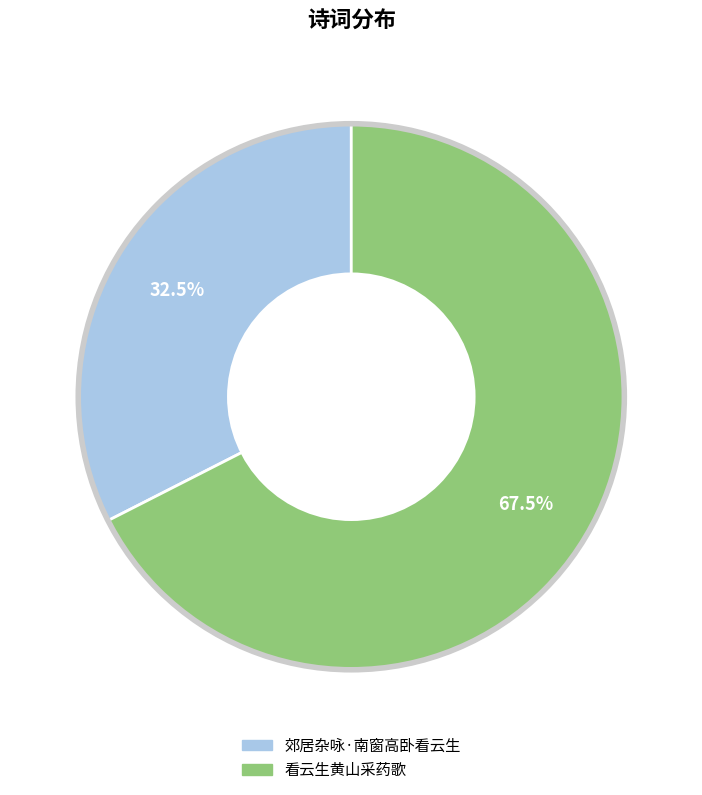

How much of the chart is everything except 看云生黄山采药歌?

32.5%